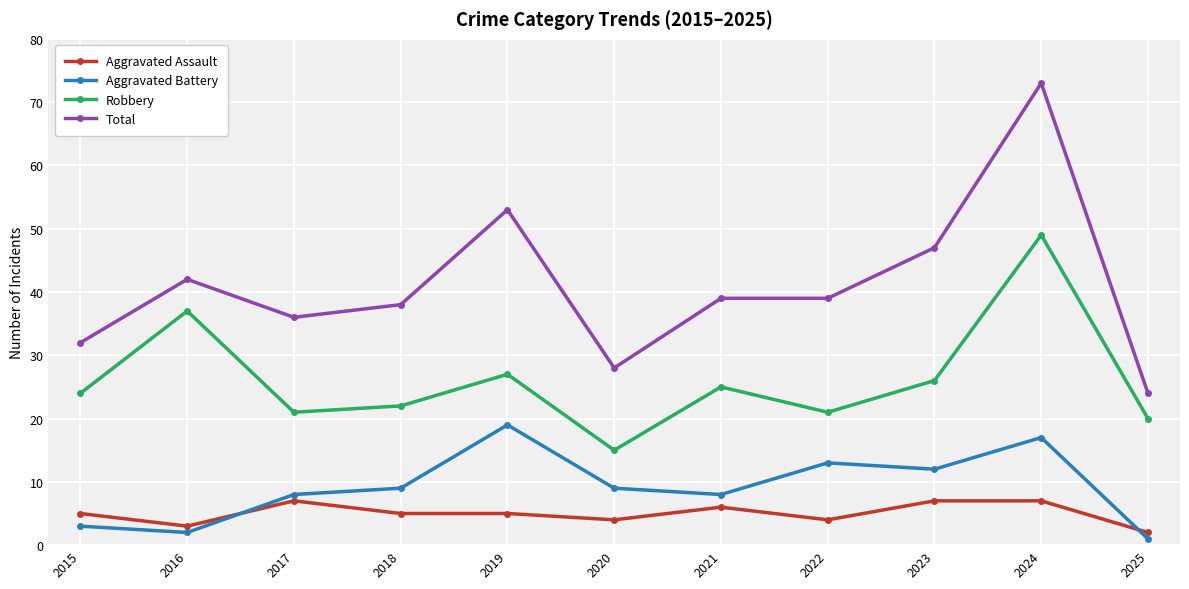

What is the difference between the maximum and minimum values in the Aggravated Battery series?

18